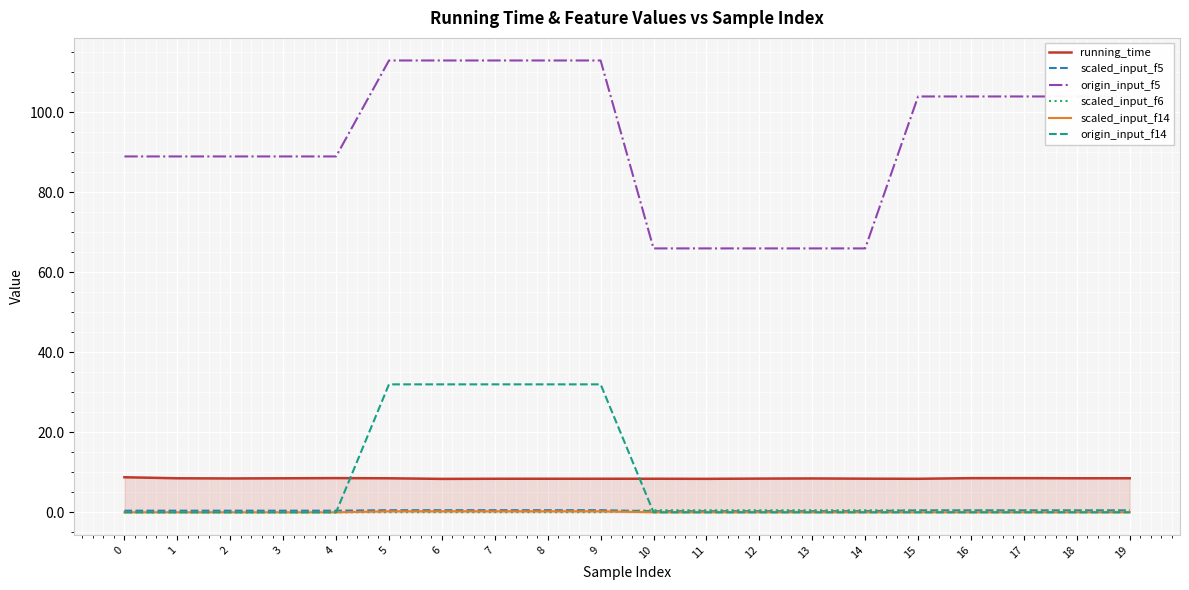

The value of origin_input_f14 at 18 is -12.3. True or false?

False